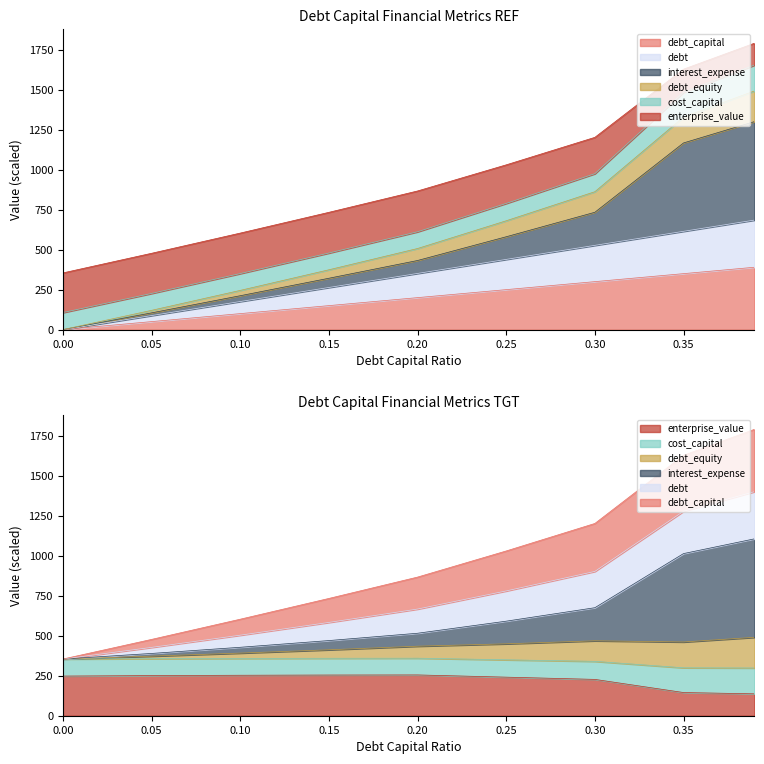

In cost_capital, how many points are higher than both neighbors (excluding endpoints)?

1